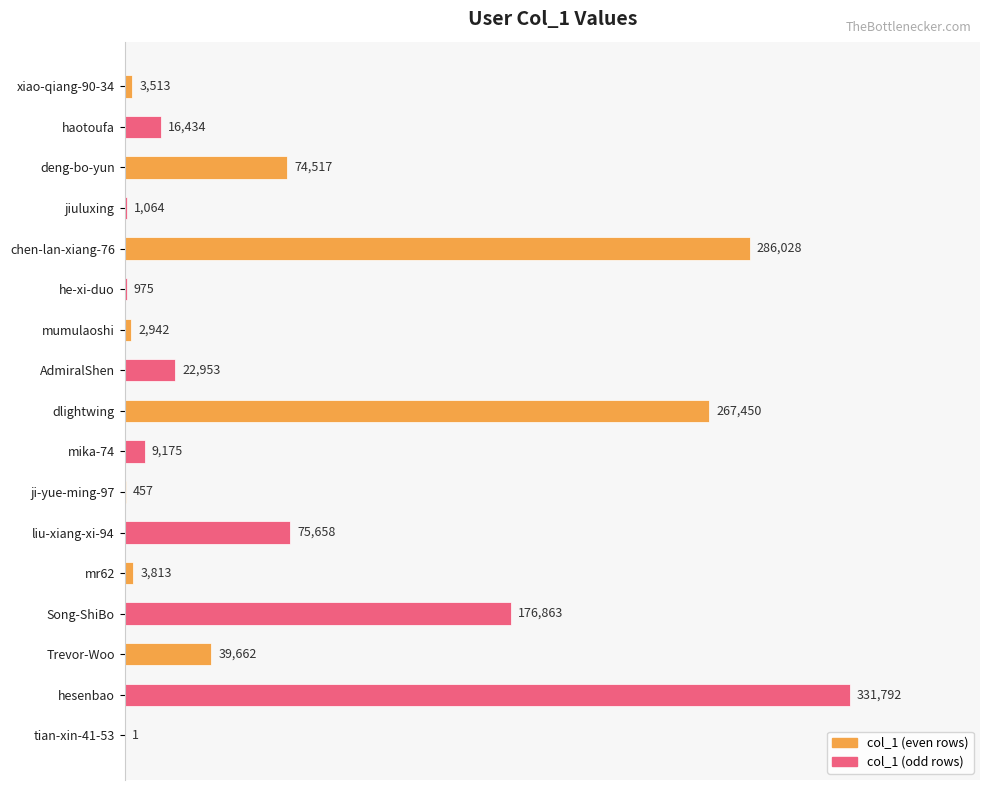

Which has a higher value, chen-lan-xiang-76 or tian-xin-41-53?

chen-lan-xiang-76